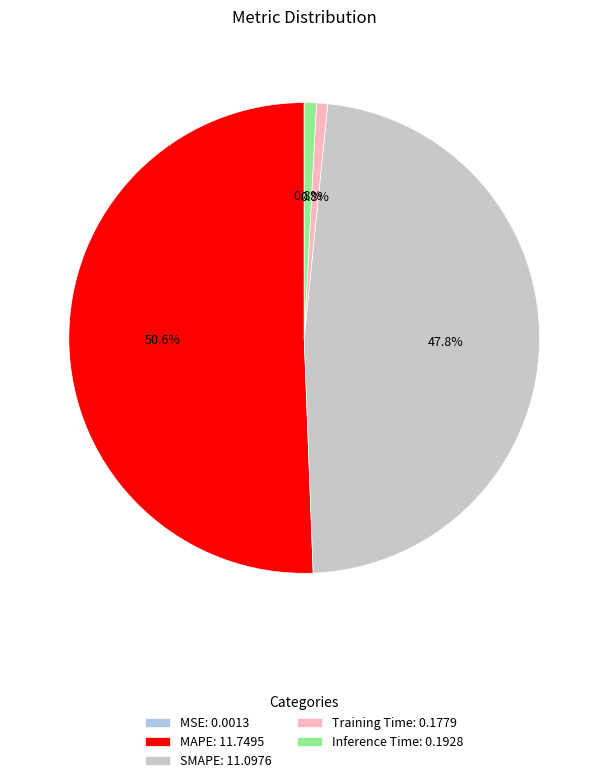

To the nearest percent, what is the average slice percentage?

20%